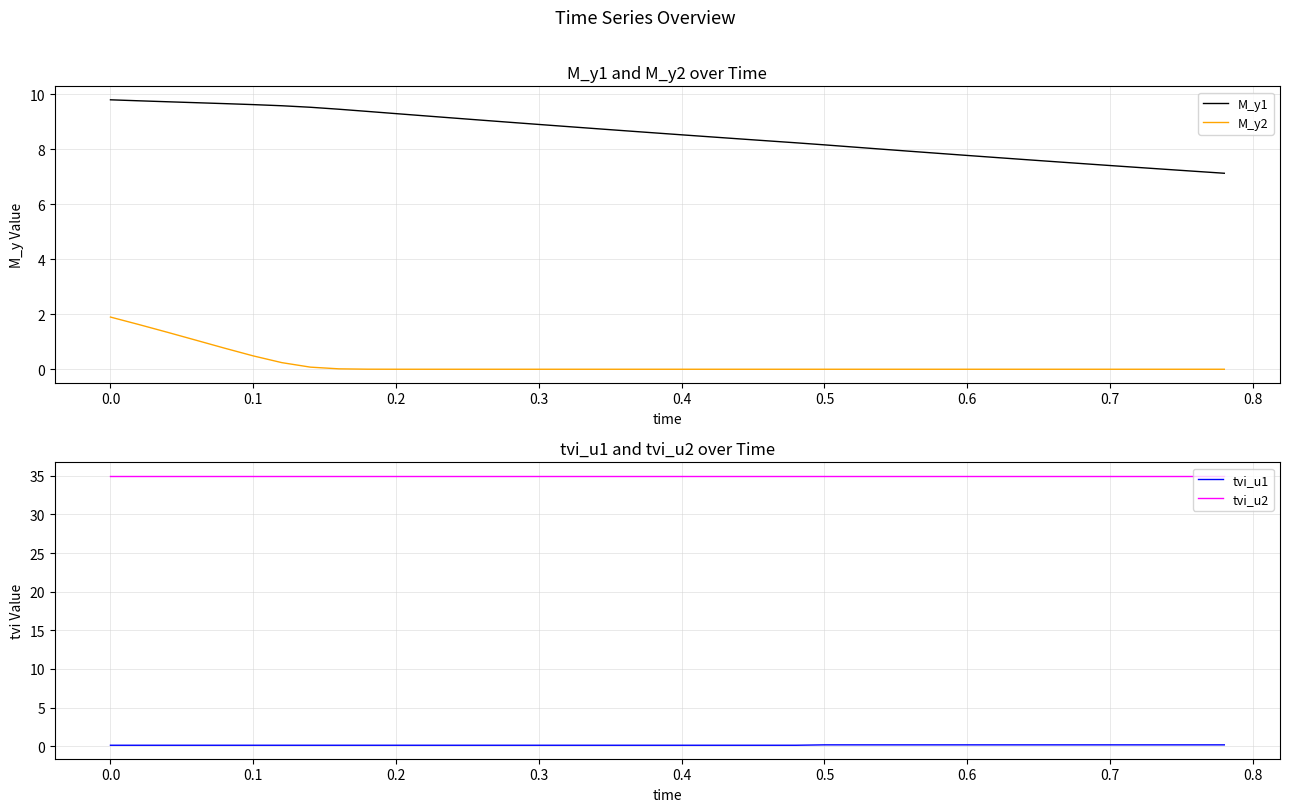

Is it true that M_y2 equals 0.0 at 0.4?

True